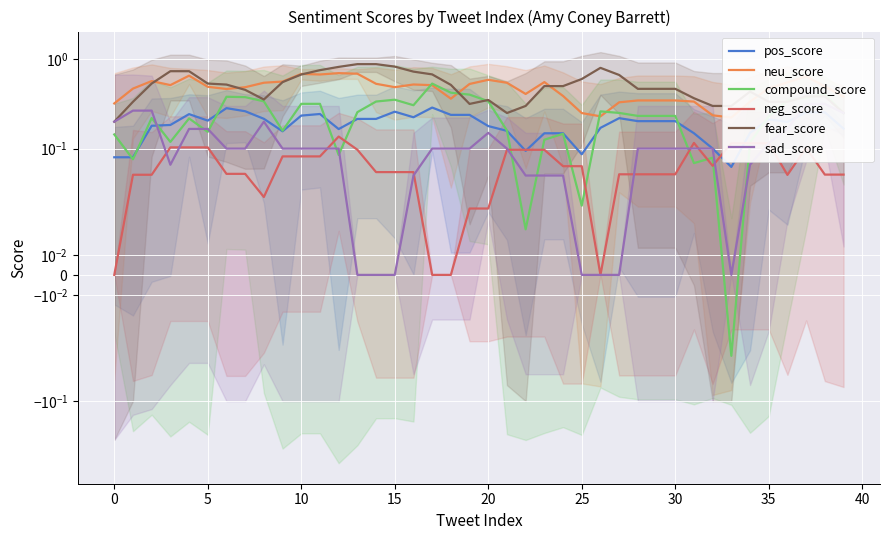

What is the total value across all series at 28?

1.4